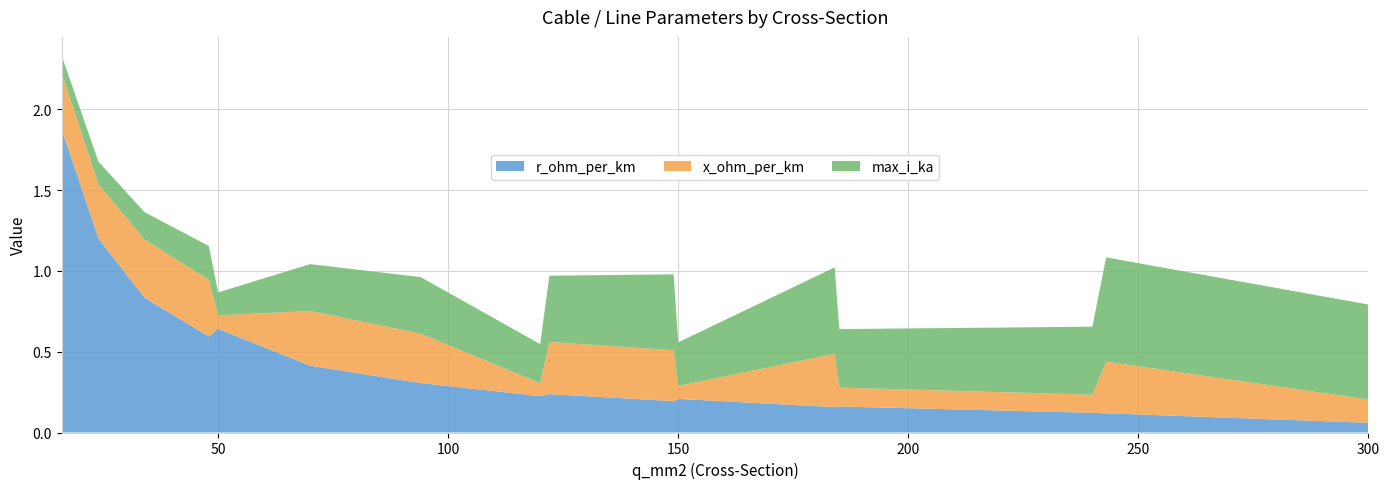

Reading right to left, transcribe all the data shown in this chart.

r_ohm_per_km: 0.1	0.1	0.1	0.2	0.2	0.2	0.2	0.2	0.2	0.3	0.4	0.6	0.6	0.8	1.2	1.9
x_ohm_per_km: 0.1	0.3	0.1	0.1	0.3	0.1	0.3	0.3	0.1	0.3	0.3	0.1	0.3	0.4	0.3	0.3
max_i_ka: 0.6	0.6	0.4	0.4	0.5	0.3	0.5	0.4	0.2	0.3	0.3	0.1	0.2	0.2	0.1	0.1